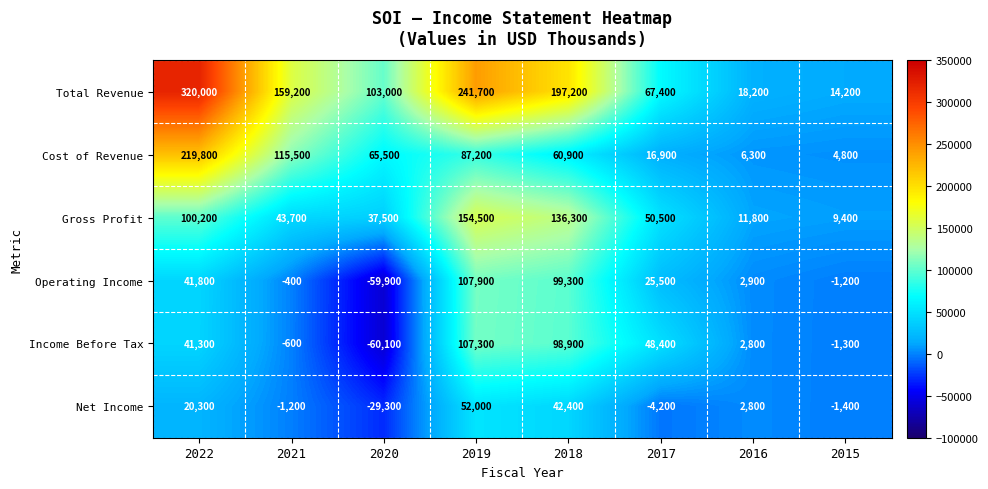

Between 2017 and 2016, which series saw the biggest shift?

Total Revenue